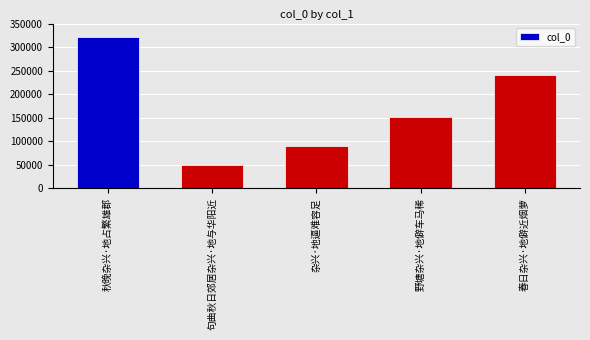

At which category does the chart reach its minimum across all series?

句曲秋日郊居杂兴·地与华阳近